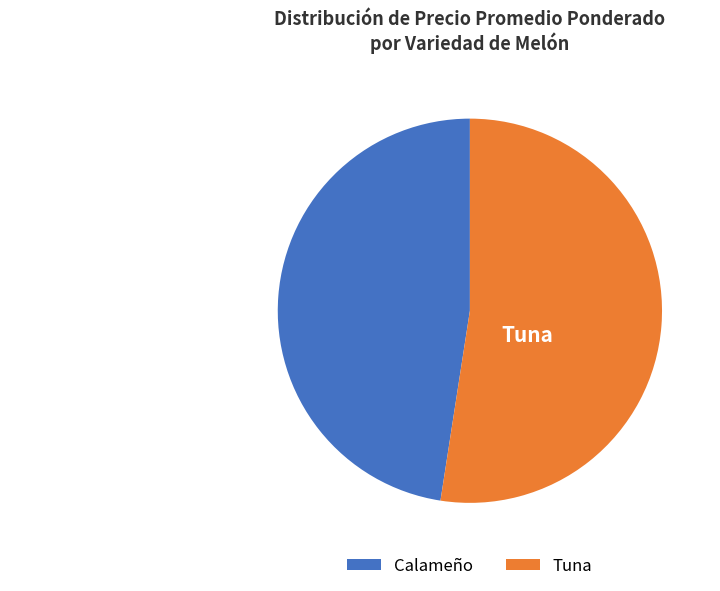

True or false: Calameño accounts for 59% of the total.

False